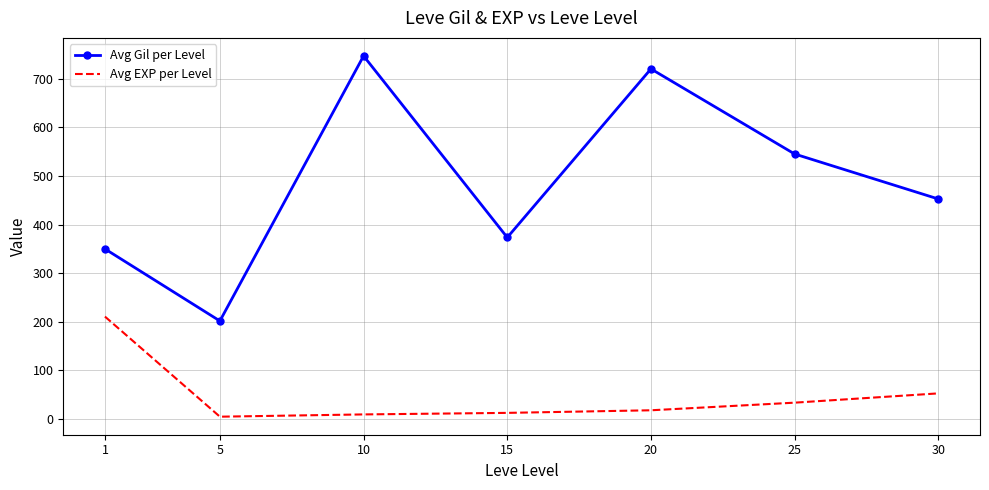

True or false: Avg EXP per Level and Avg Gil per Level intersect in this chart.

False